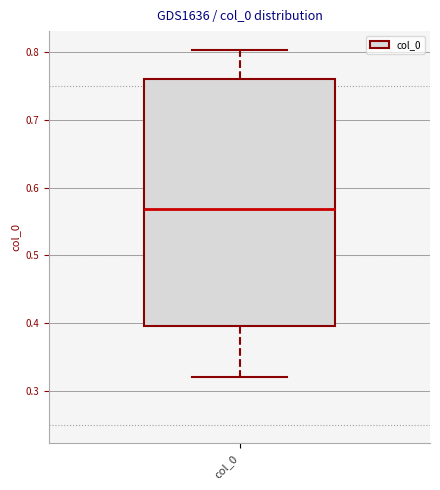

Transcribe this box plot: give where the median line is, the range the box spans, and where the two whiskers end, as read against the y-axis. The values are not printed on the chart, so give them approximately, as read against the axis.

median 0.57, box 0.40 to 0.76, whiskers 0.32 to 0.80